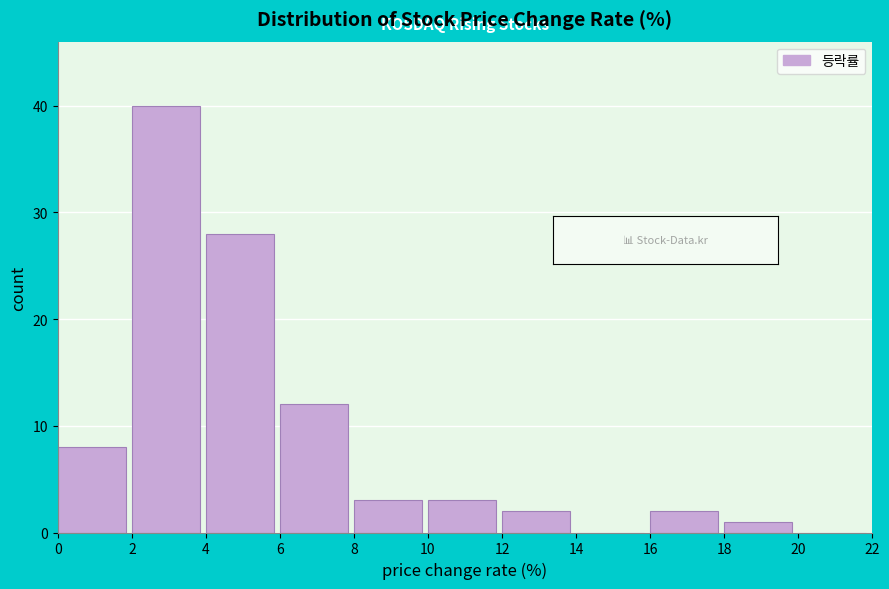

Reading left to right, list every bar in this chart as the range it spans on the x-axis followed by its height. The values are not printed on the chart, so give them approximately, as read against the axis.

0 to 2: 8
2 to 4: 40
4 to 6: 28
6 to 8: 12
8 to 10: 3
10 to 12: 3
12 to 14: 2
14 to 16: 0
16 to 18: 2
18 to 20: 1
20 to 22: 0